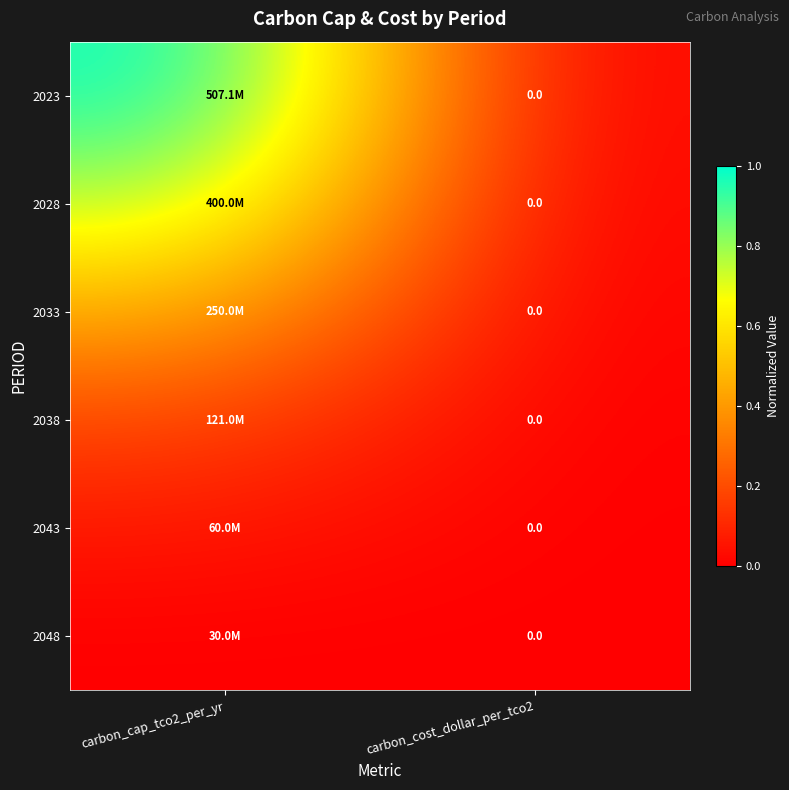

Rank the series at carbon_cost_dollar_per_tco2 from highest to lowest value.

2023, 2028, 2033, 2038, 2043, 2048